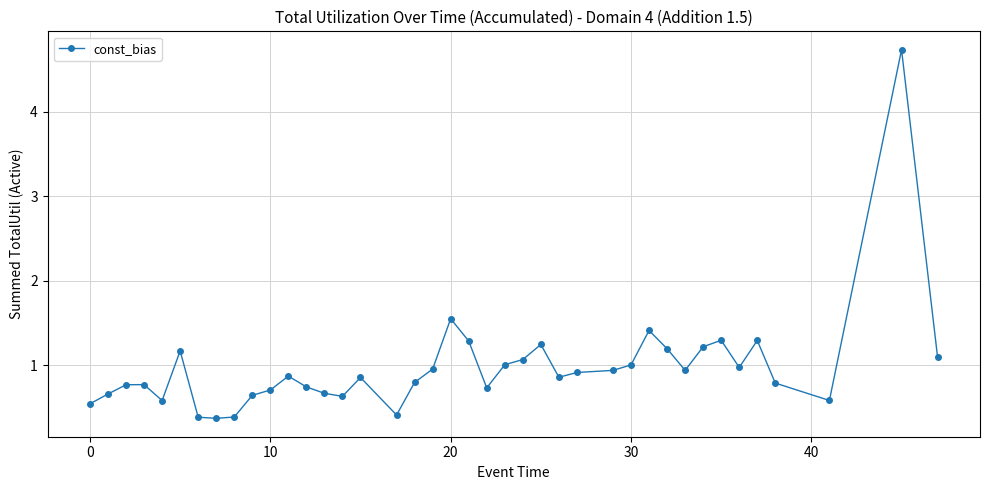

What is the smallest value displayed?

0.4